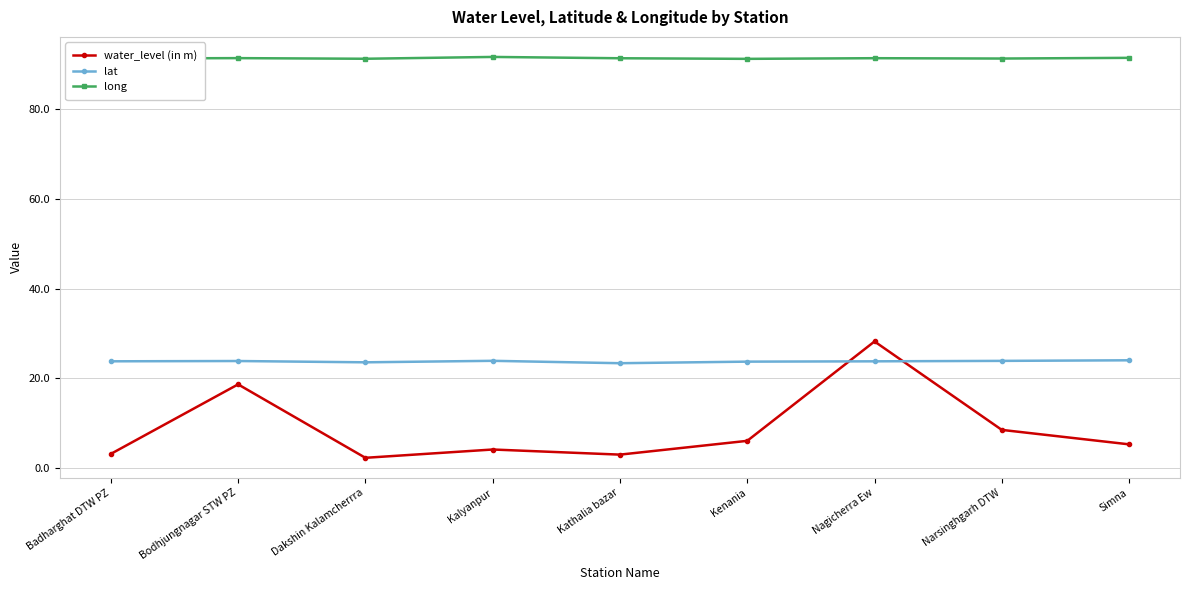

List the series in order of their peak value, lowest first.

lat, water_level (in m), long